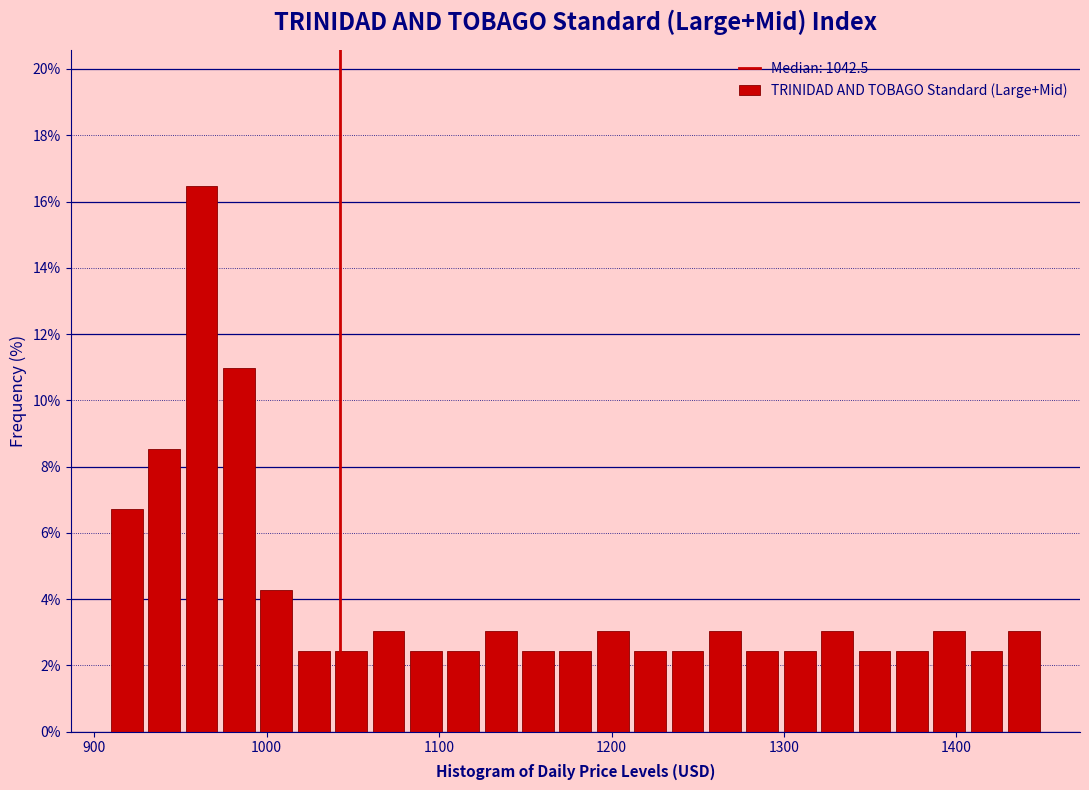

Around what value on the x-axis is the tallest bar? Give the approximate position of its centre, as read against the axis.

960